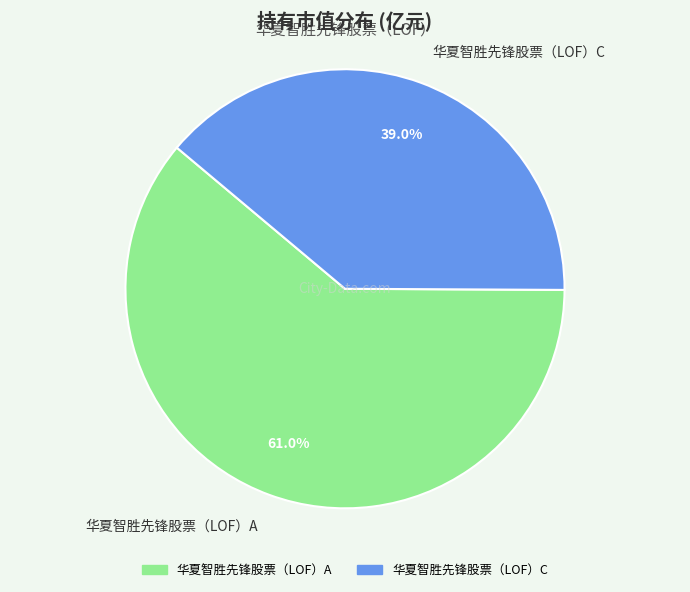

Which slice is the largest?

华夏智胜先锋股票（LOF）A